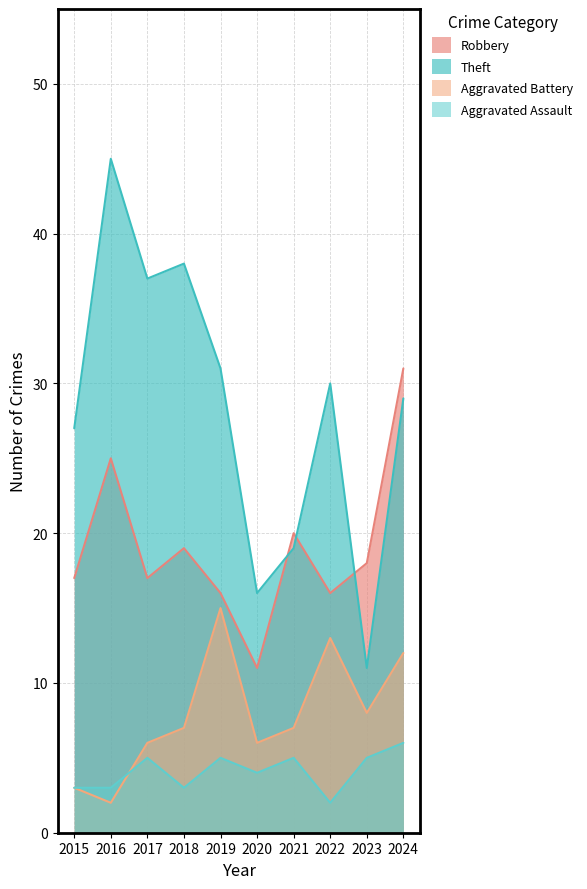

Which series has the largest range (max minus min)?

Theft